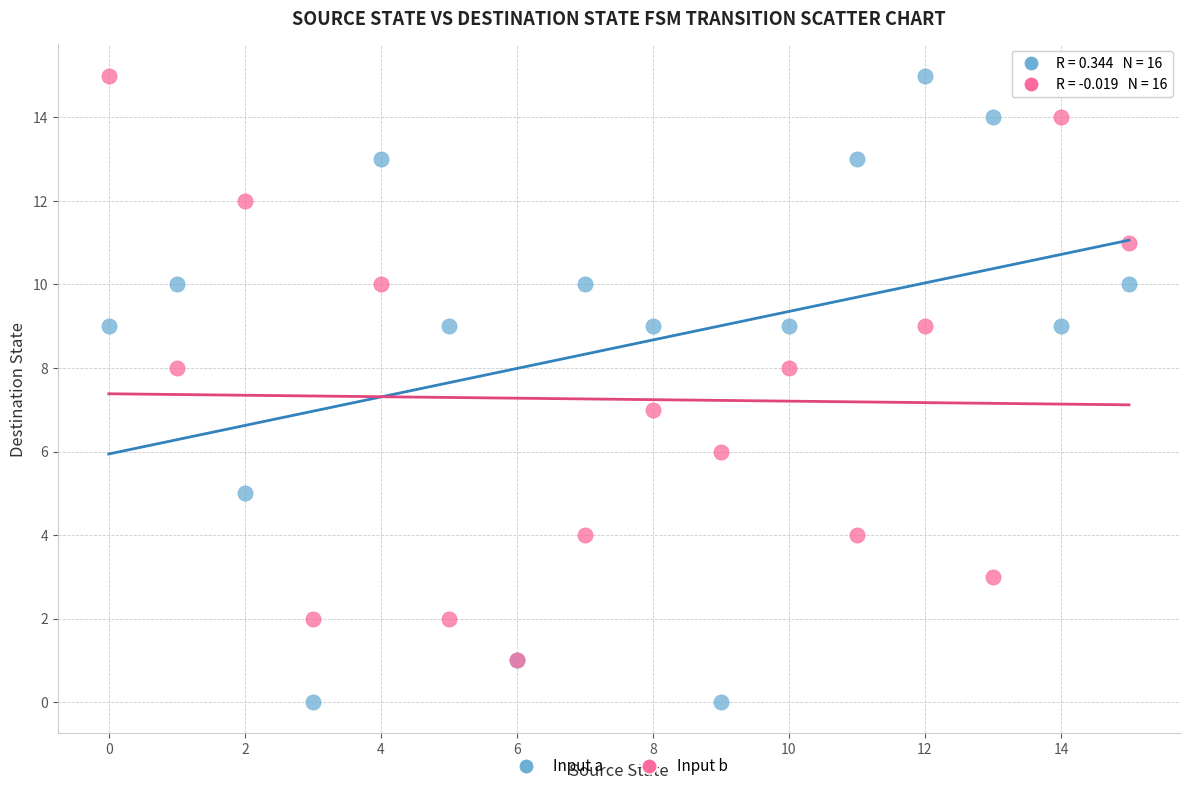

What are all the series names shown in the legend?

Input a, Input b